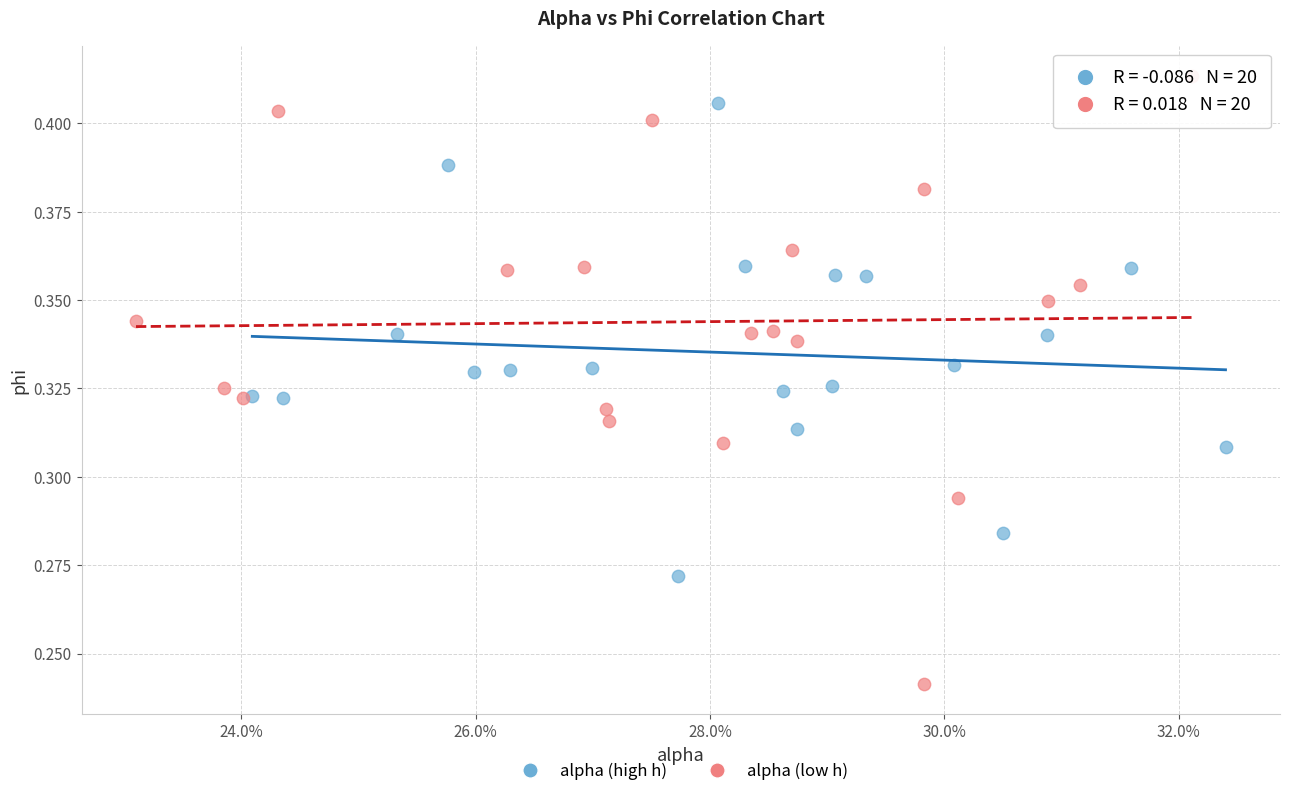

Which series contains the lowest Y value?

alpha (low h)